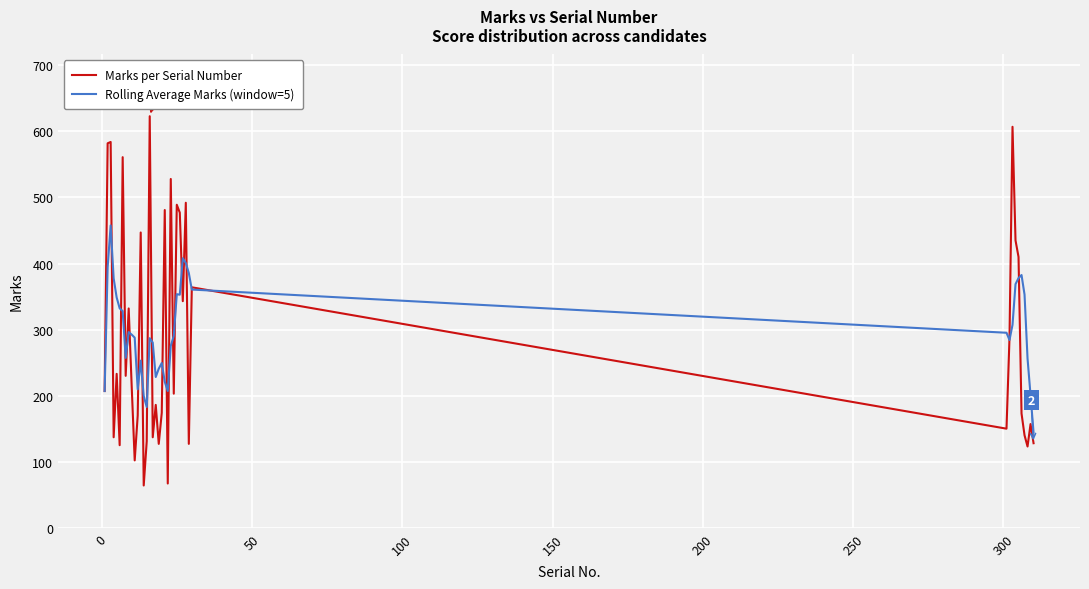

What is the difference between the second highest and minimum values in the Marks per Serial Number series?

543.0